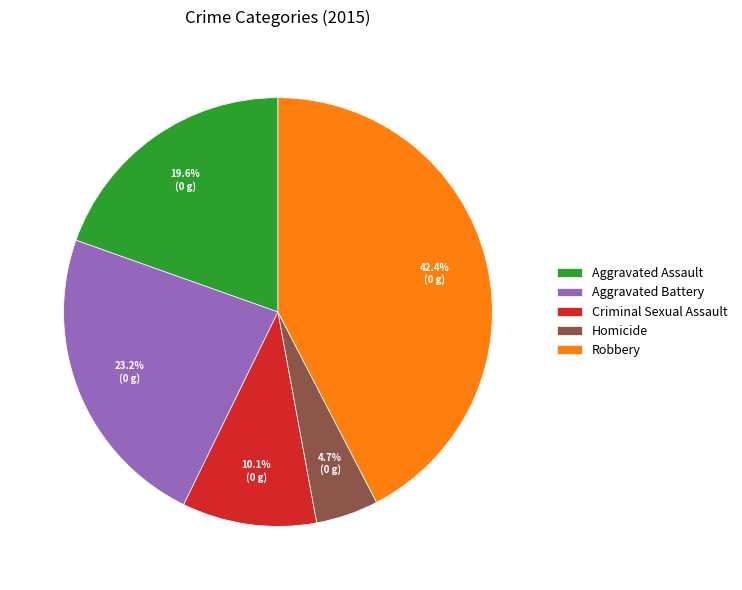

Does any single category account for the majority?

No